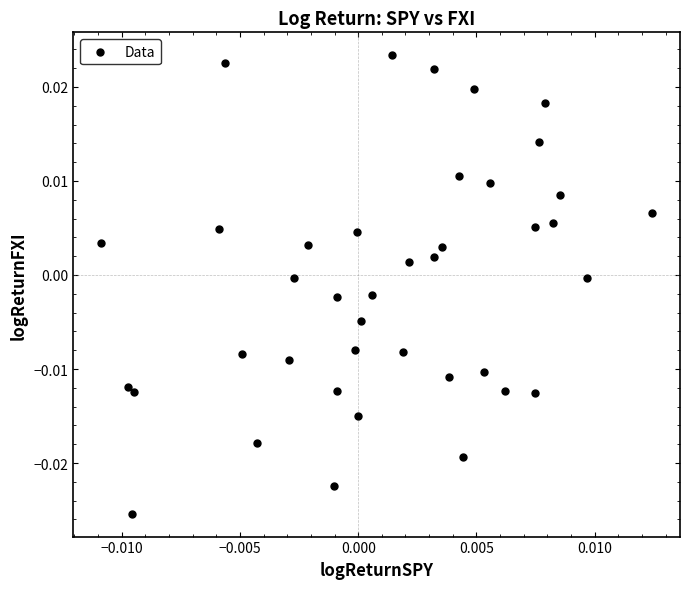

How many data points are displayed?

40